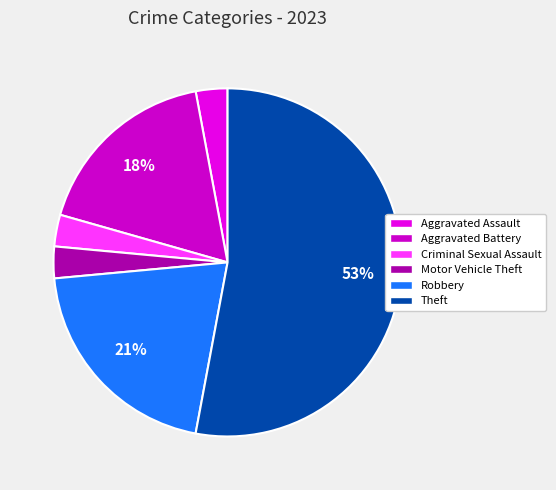

How many segments does this pie chart have?

6